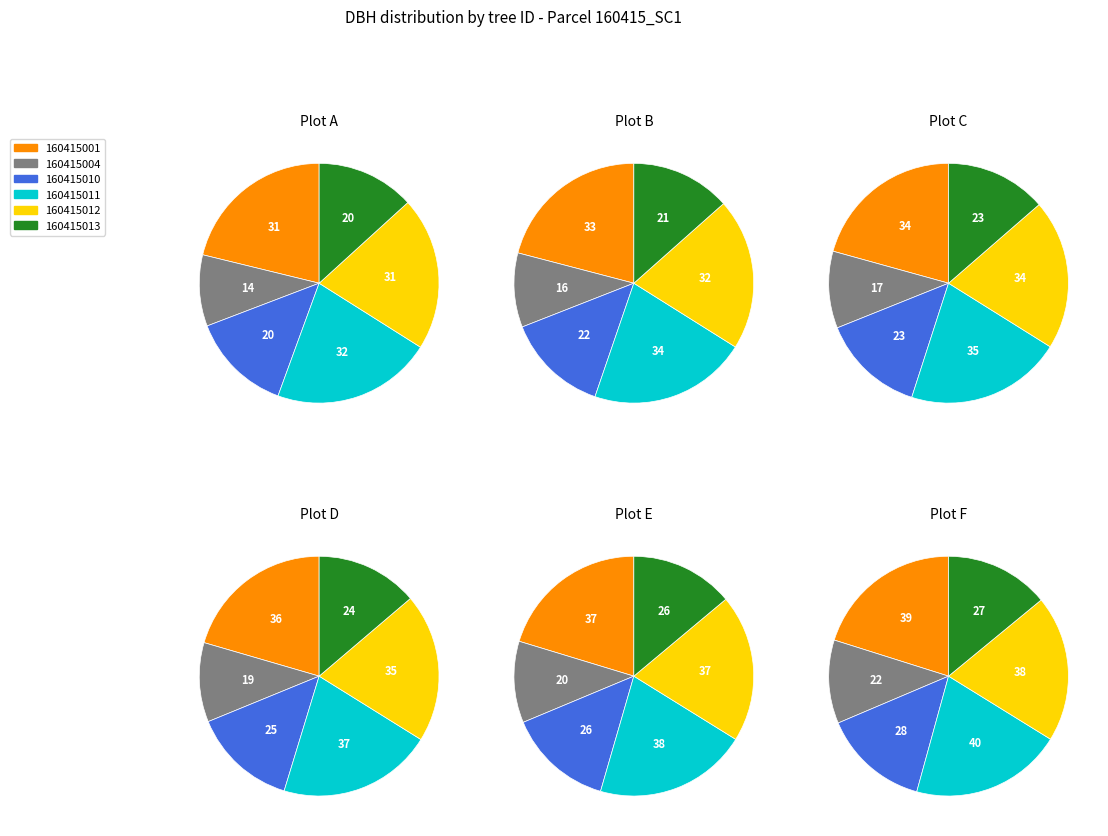

To the nearest percent, what is the combined percentage of 160415001 and 160415004?

31%